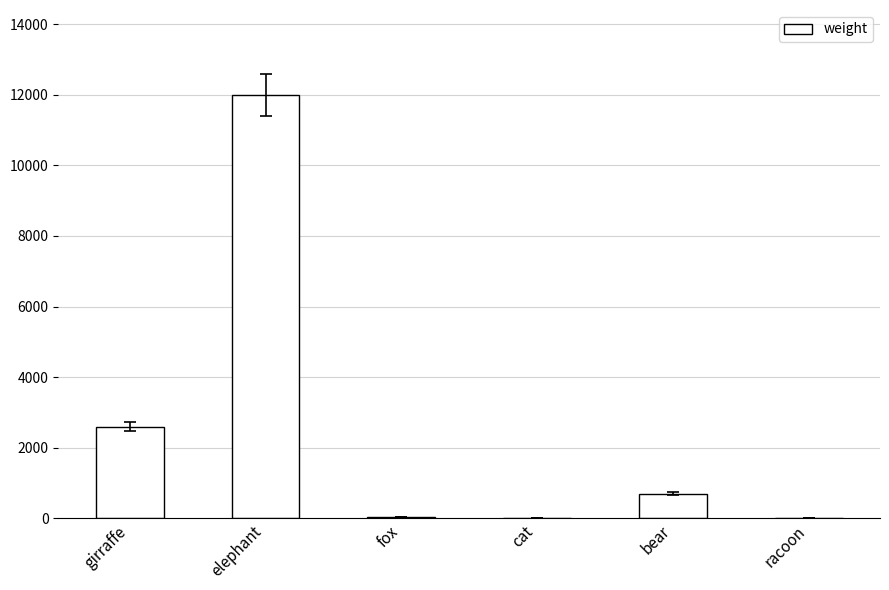

At which category does the chart reach its peak across all series?

elephant